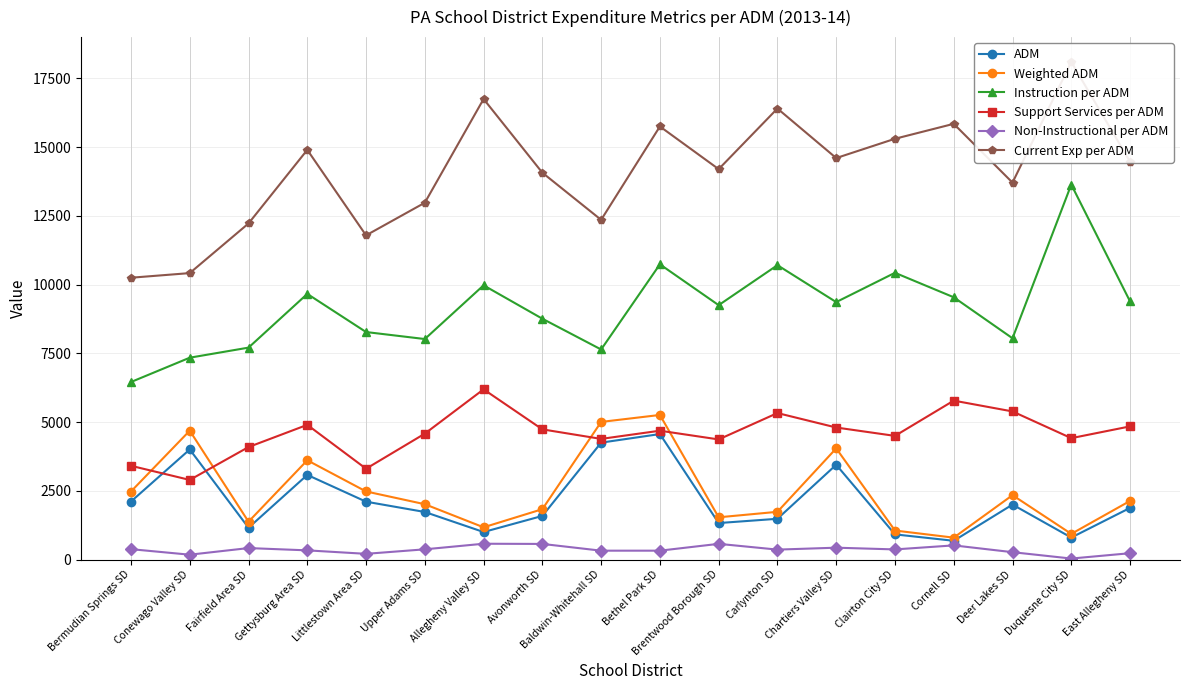

Read the Non-Instructional per ADM value at Fairfield Area SD.

419.2